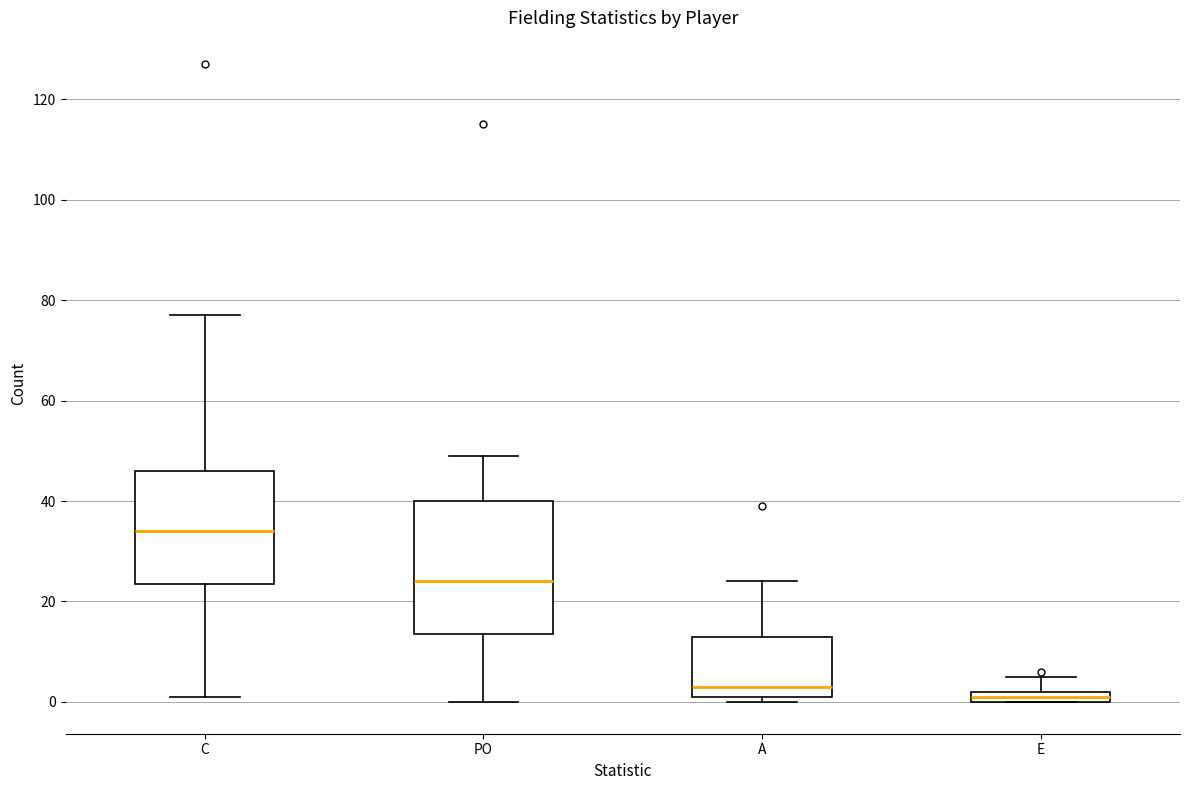

Which box's median line is the highest?

C